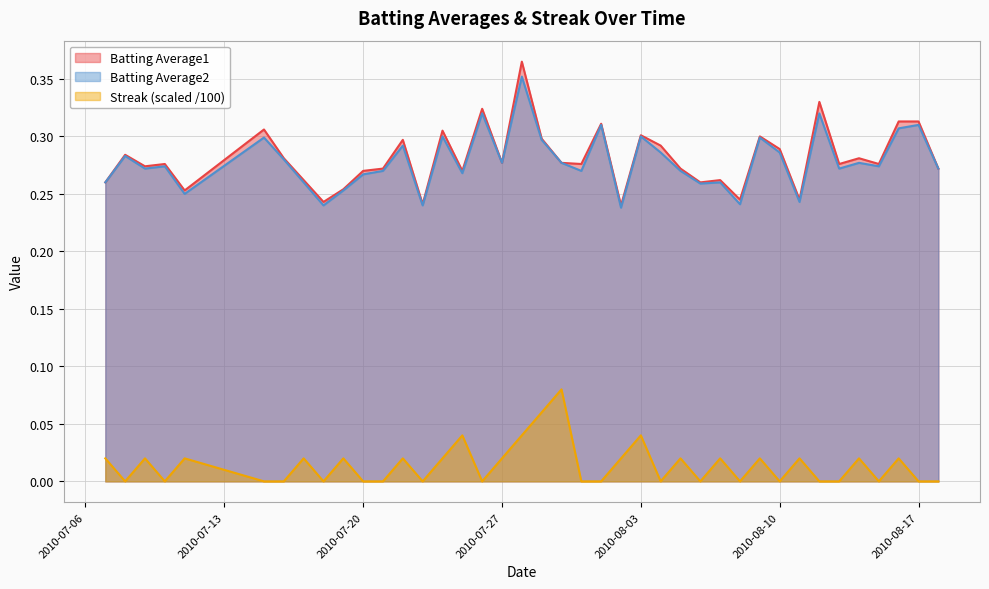

Where is the first local maximum for Batting Average1?

2010-07-08